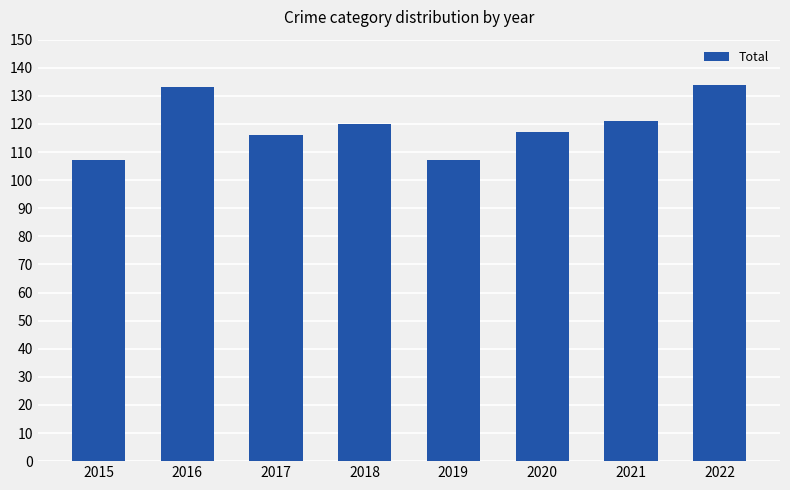

What is the ratio of the value at 2020 to the value at 2018?

1.0